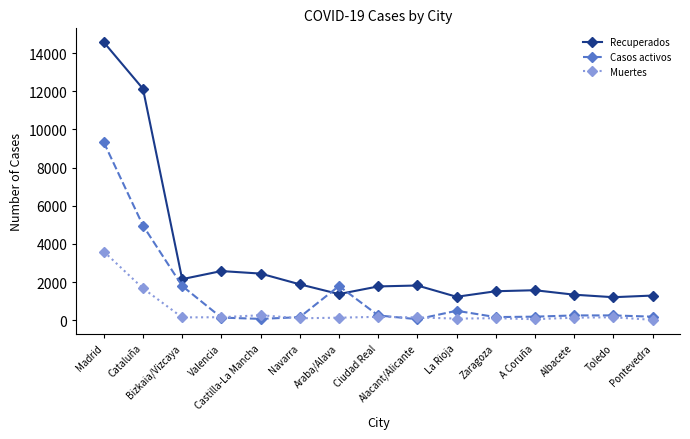

True or false: Recuperados and Muertes cross at least once.

False